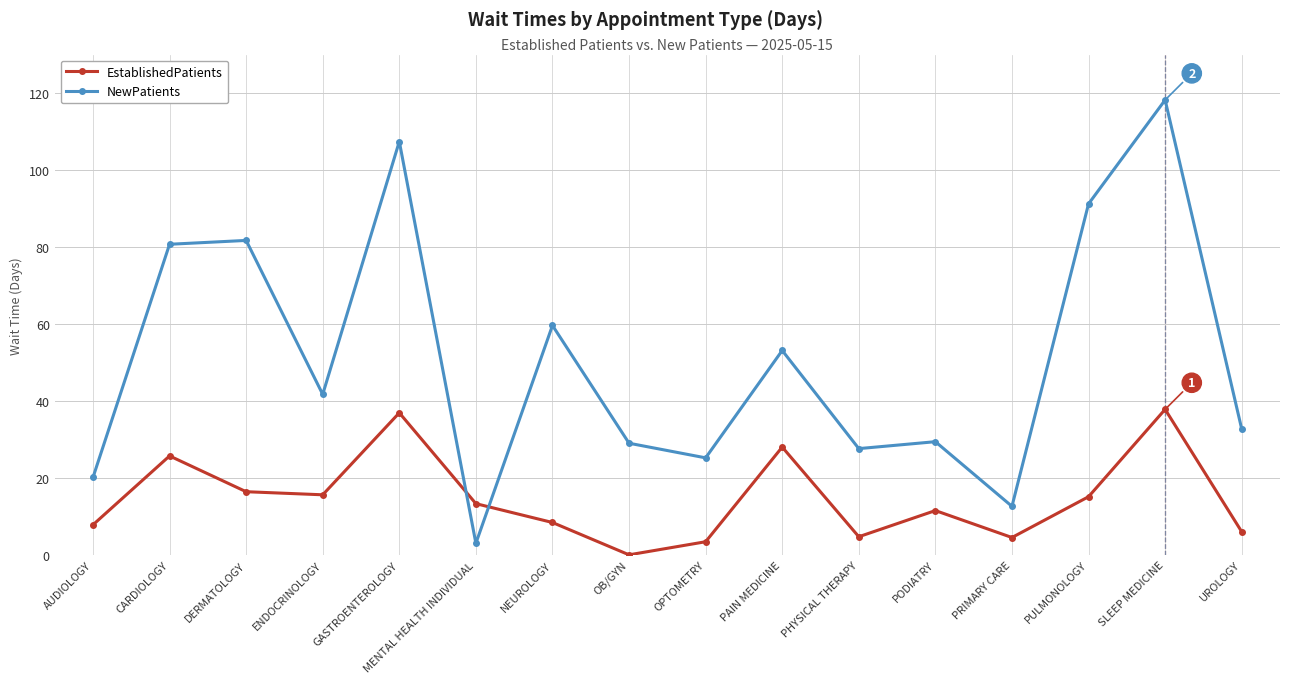

In EstablishedPatients, how many points are lower than both neighbors (excluding endpoints)?

4